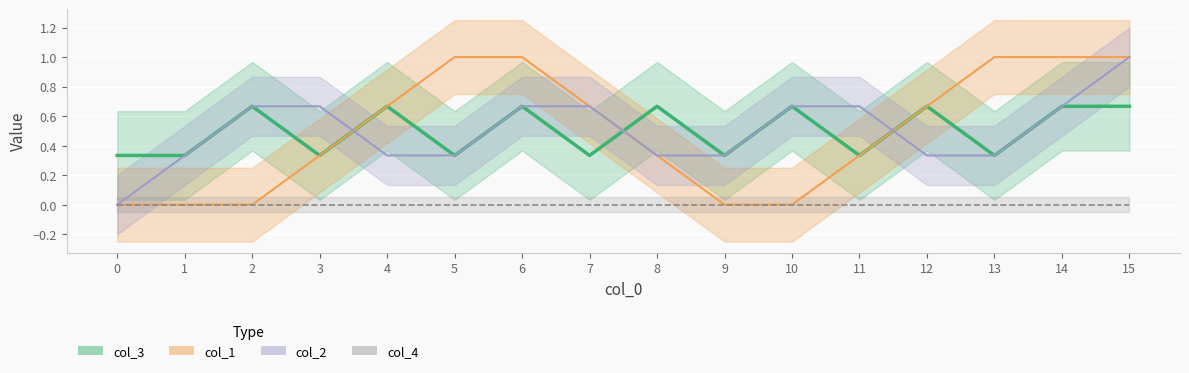

True or false: col_1 has more than 0 points higher than both neighbors.

False